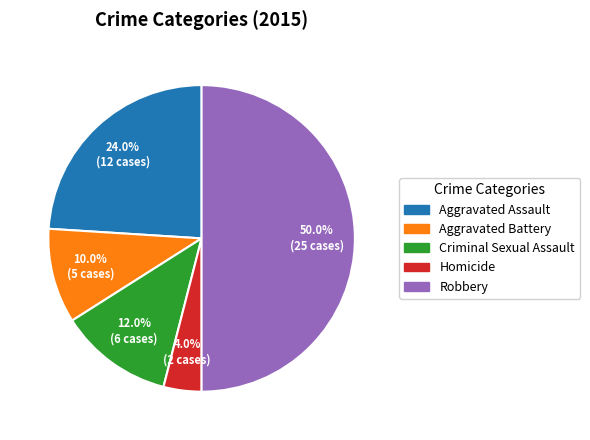

To the nearest percent, what is the combined percentage of Homicide and Robbery?

54%